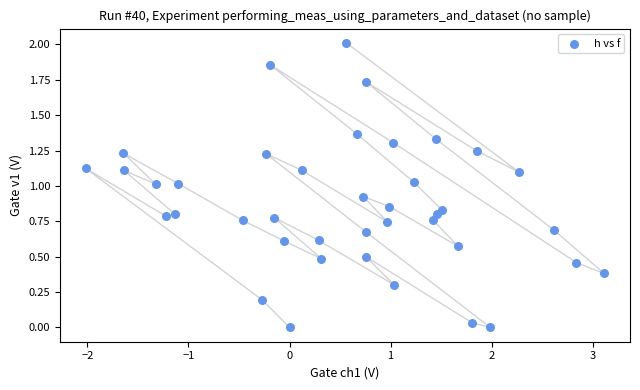

What is the range of X values (max minus min)?

5.1